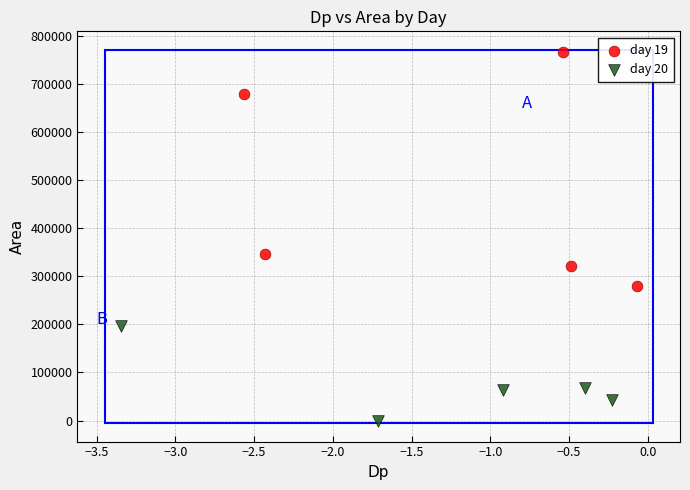

Which series contains the highest Y value?

day 19